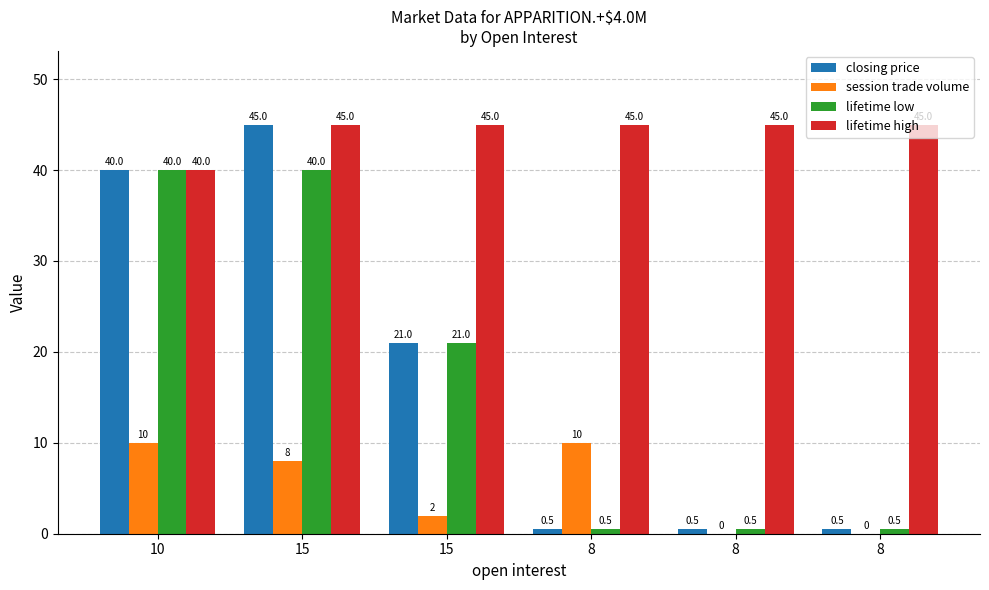

What are all the series names shown in the legend?

closing price, session trade volume, lifetime low, lifetime high